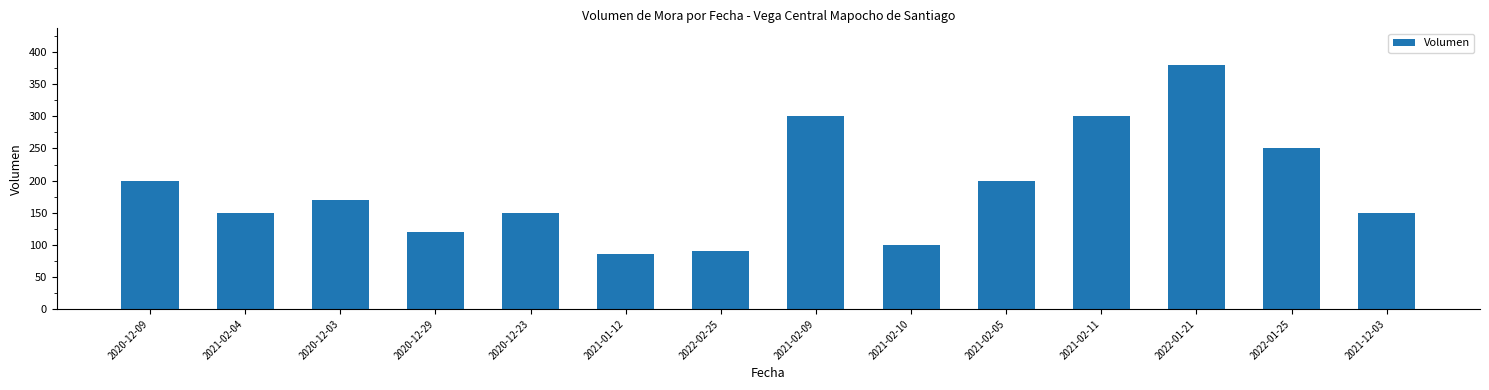

True or false: the data shows 294 at 2020-12-09.

False